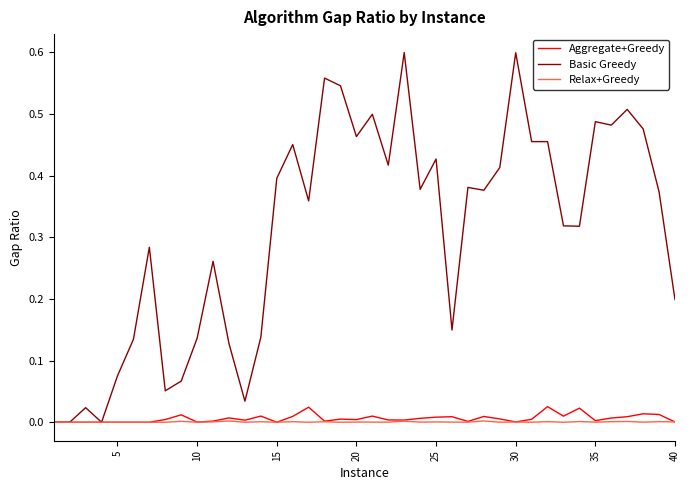

What are all the series names shown in the legend?

Aggregate+Greedy, Basic Greedy, Relax+Greedy